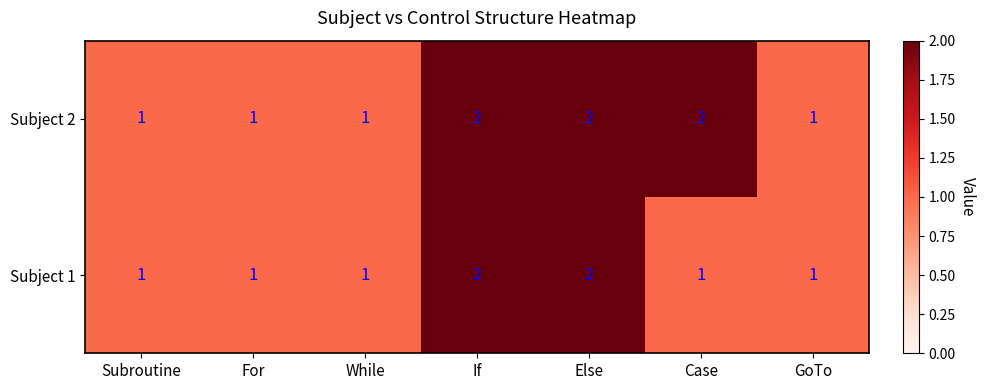

Is the value of Subject 2 at Case greater than the value of Subject 1 at While?

Yes